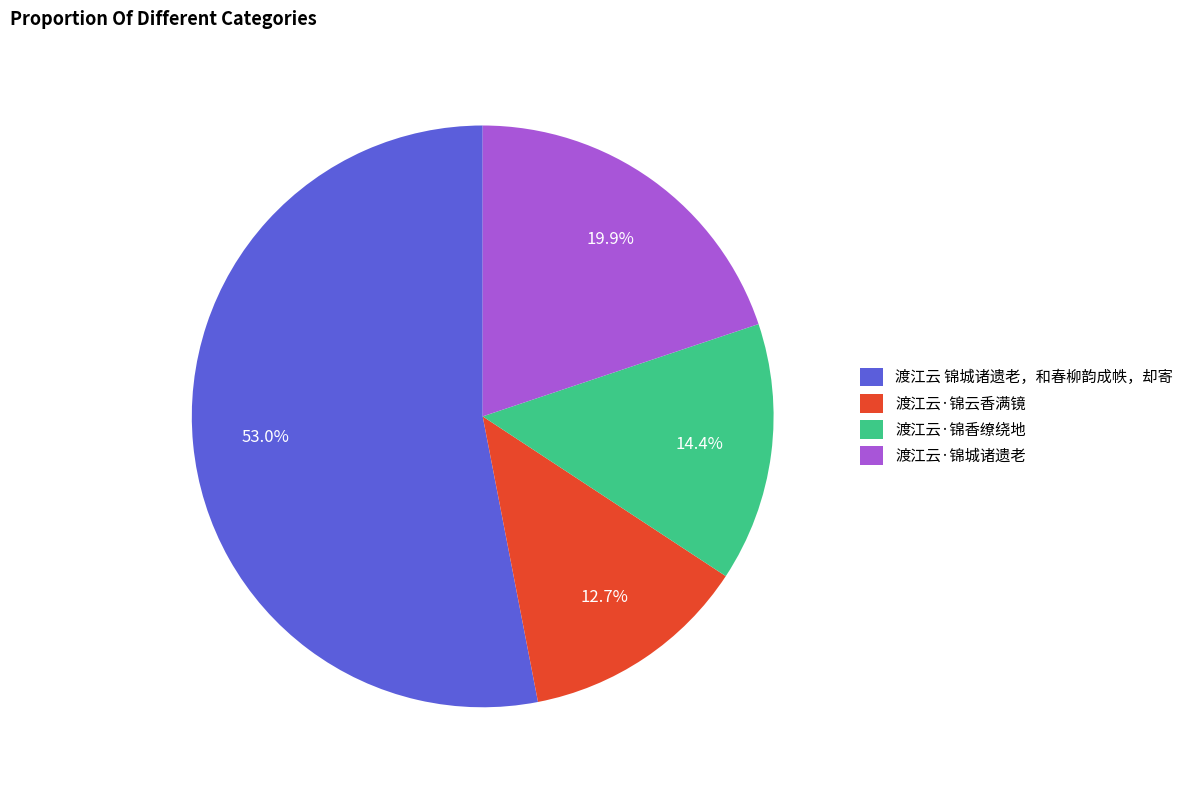

Which slice is the largest?

渡江云 锦城诸遗老，和春柳韵成帙，却寄